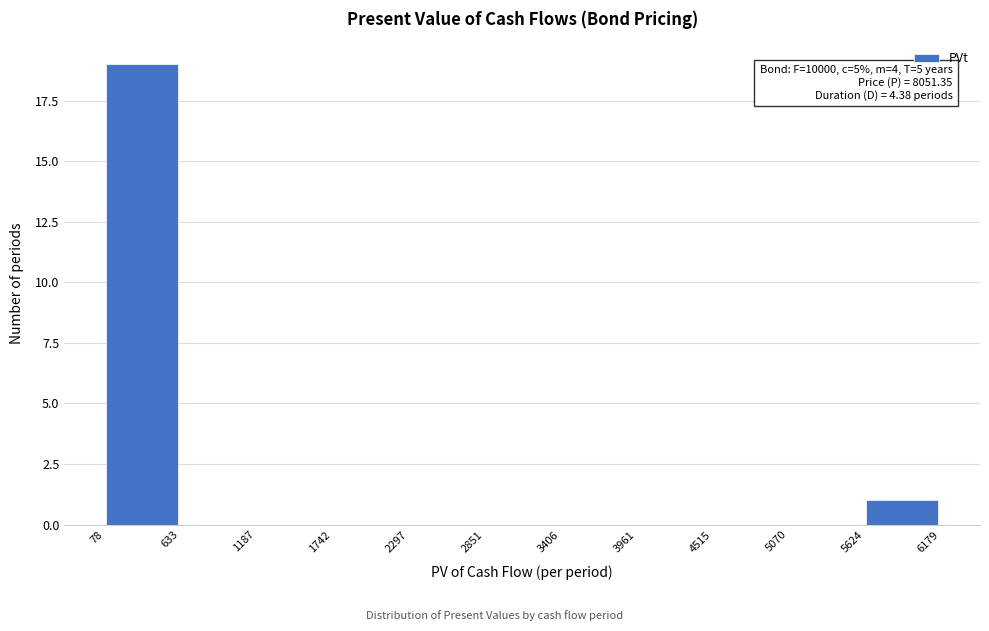

Over which range of the x-axis is the bar tallest?

78 to 633